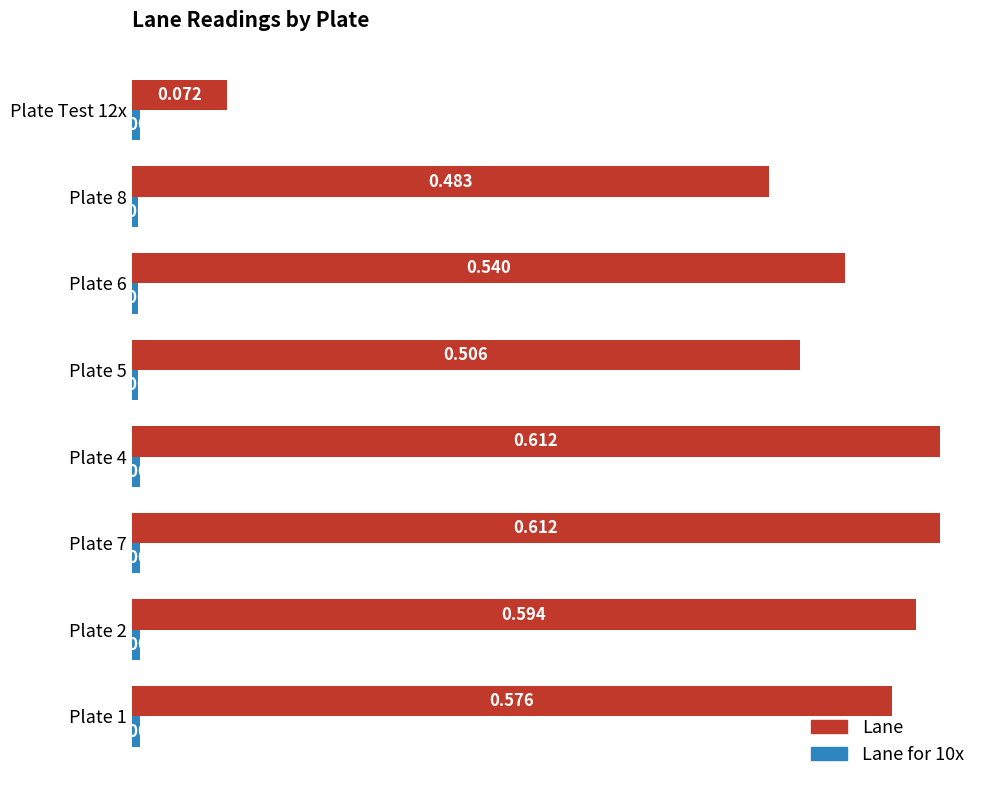

Between Plate 1 and Plate Test 12x, which series saw the biggest shift?

Lane